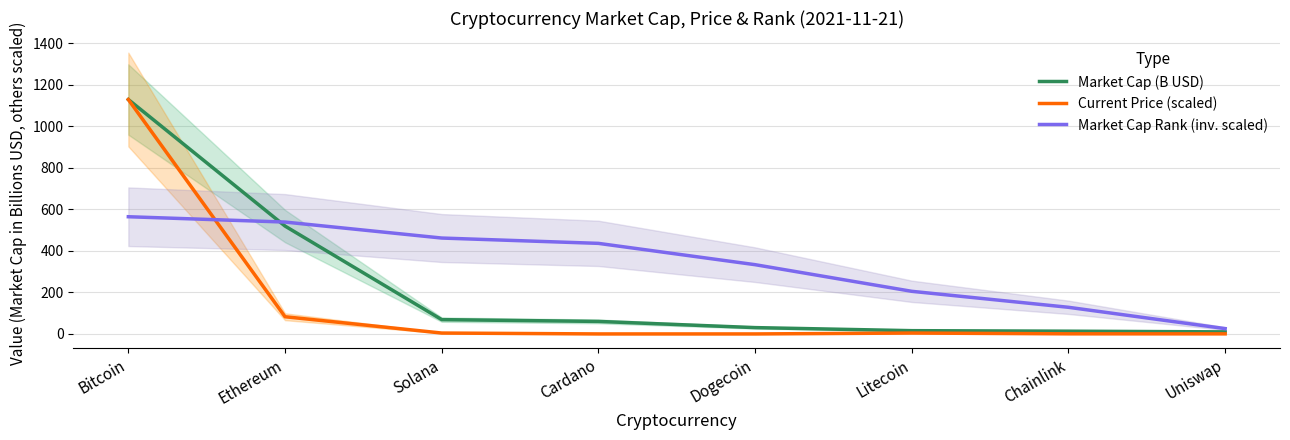

Which category has the lowest value across all series?

Dogecoin